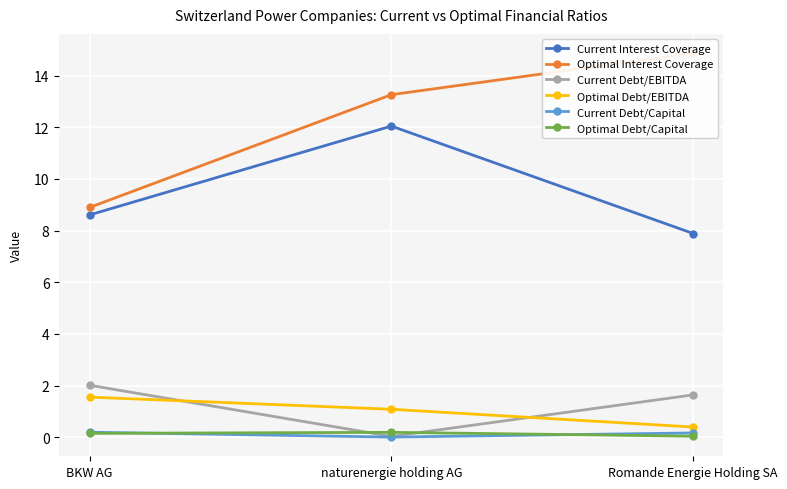

What are all the series names shown in the legend?

Current Interest Coverage, Optimal Interest Coverage, Current Debt/EBITDA, Optimal Debt/EBITDA, Current Debt/Capital, Optimal Debt/Capital